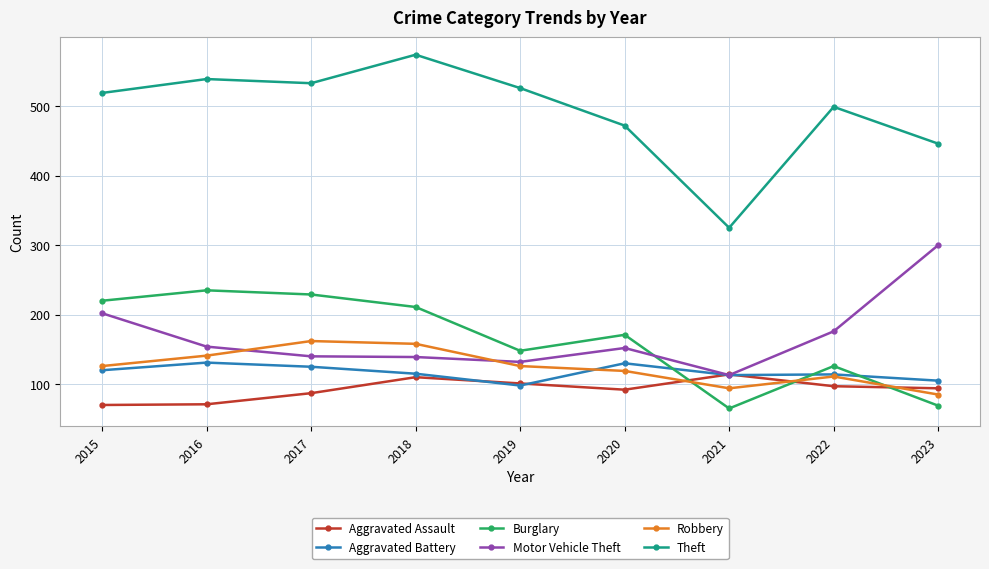

Where do Motor Vehicle Theft and Burglary first cross each other?

2020 and 2021